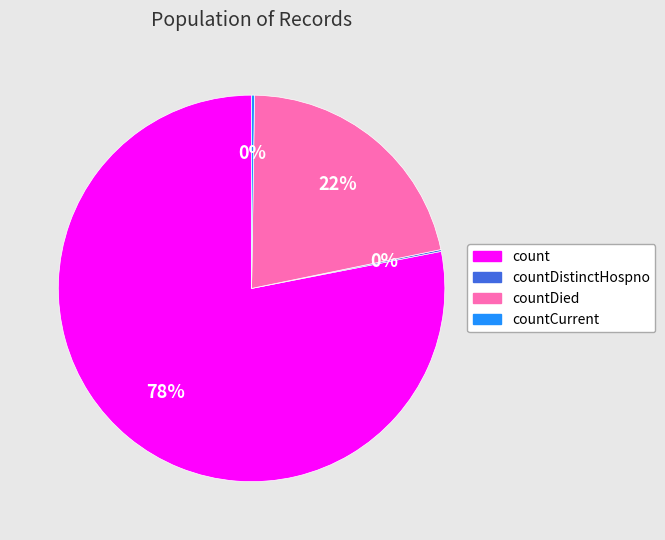

Between countDied and count, which is larger?

count